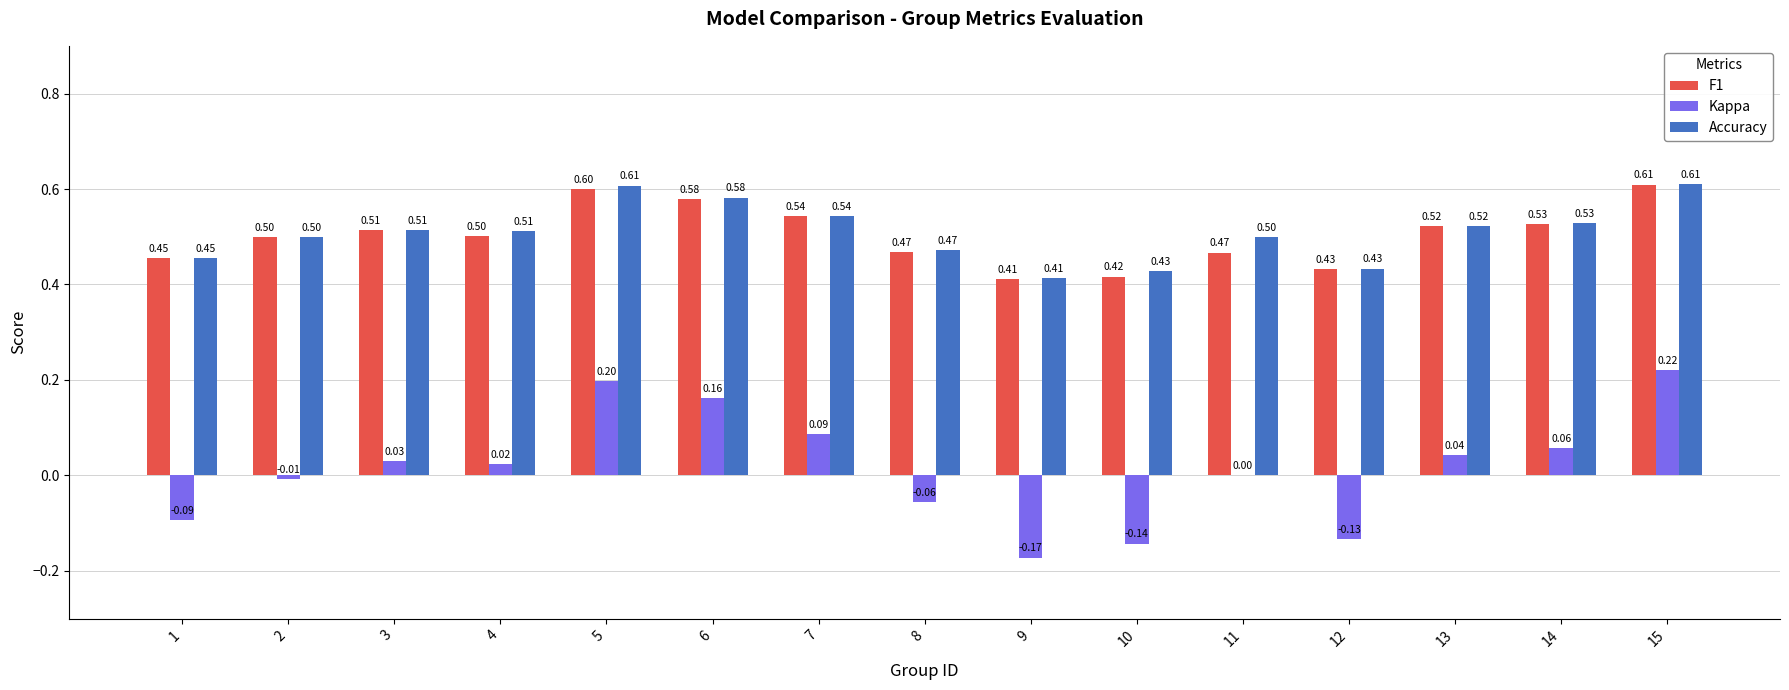

Which series changed the most between 6 and 11?

Kappa